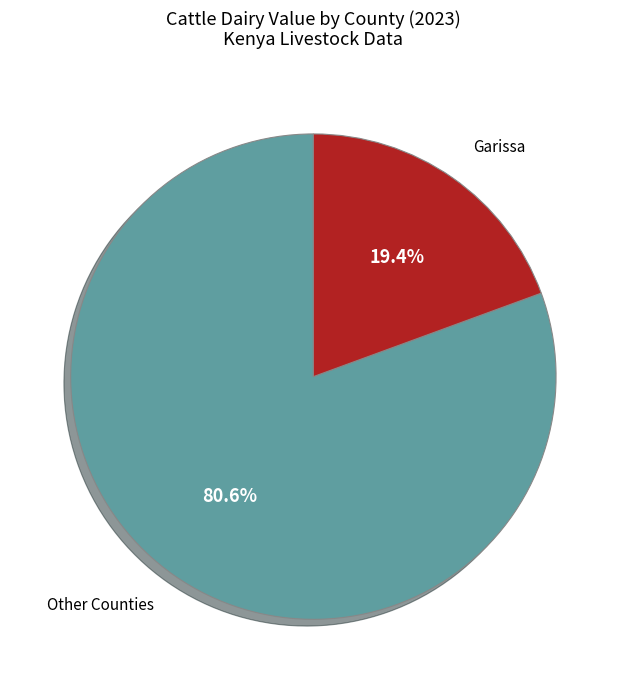

Combined, what portion of the pie is Garissa and Other Counties?

100.0%